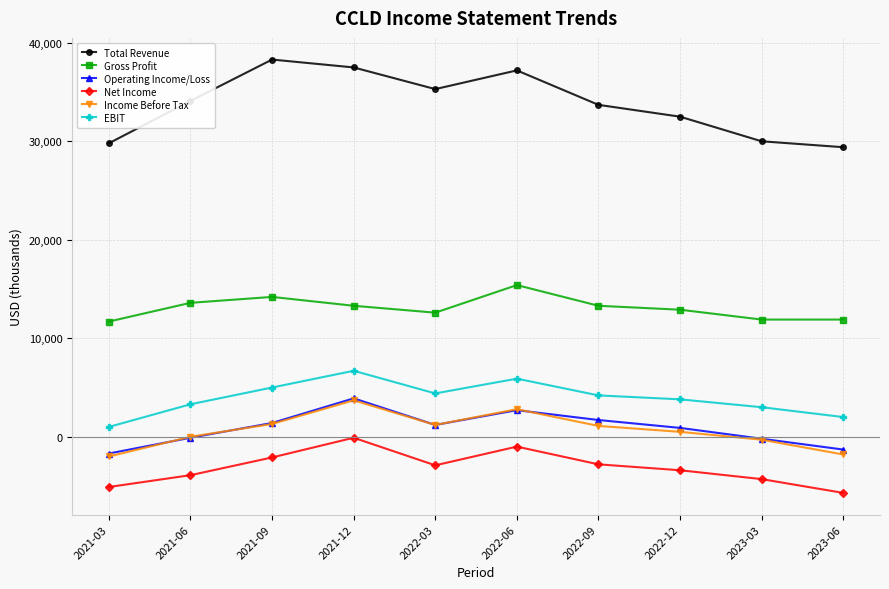

What is the label of the 5th point from the left?

2022-03